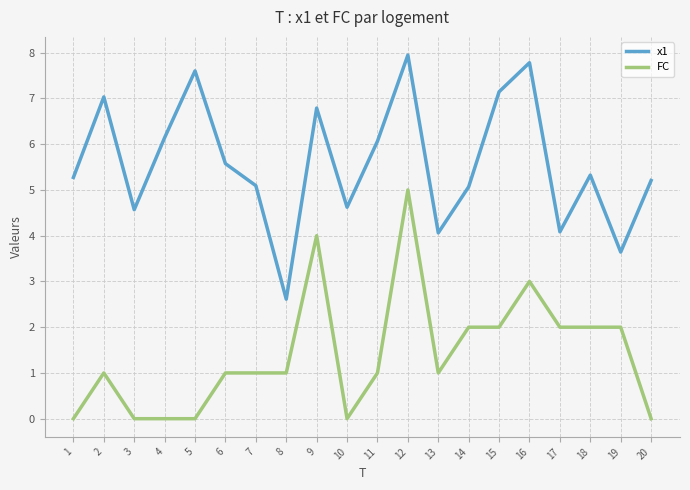

What is the sum of all x1 values?

111.6